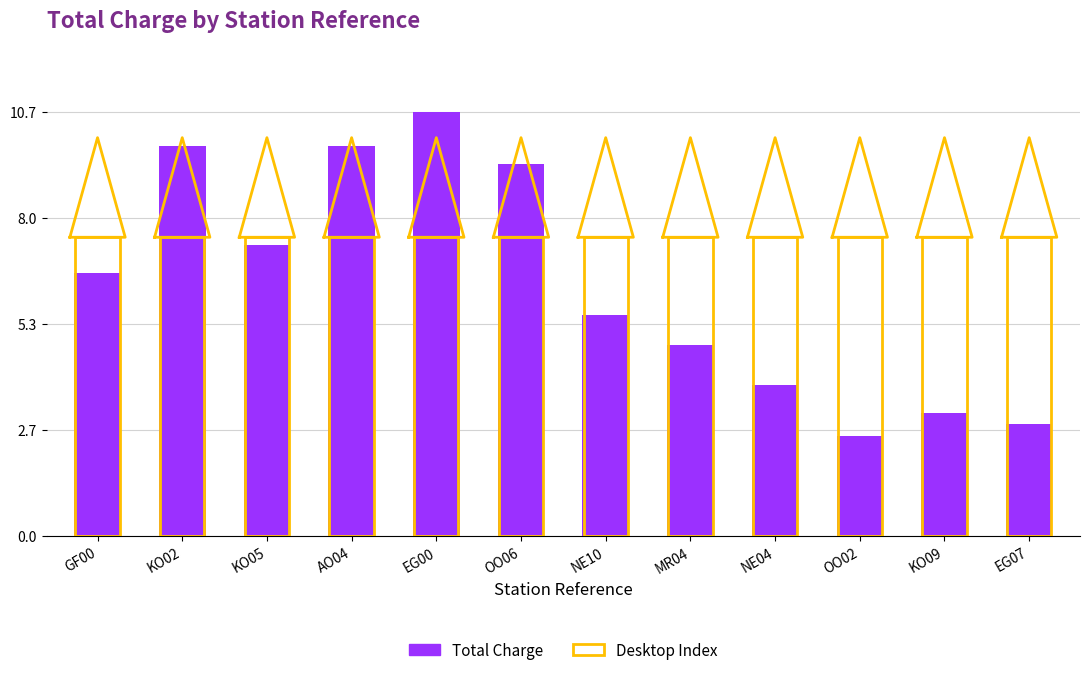

What is the greatest value displayed?

10.7